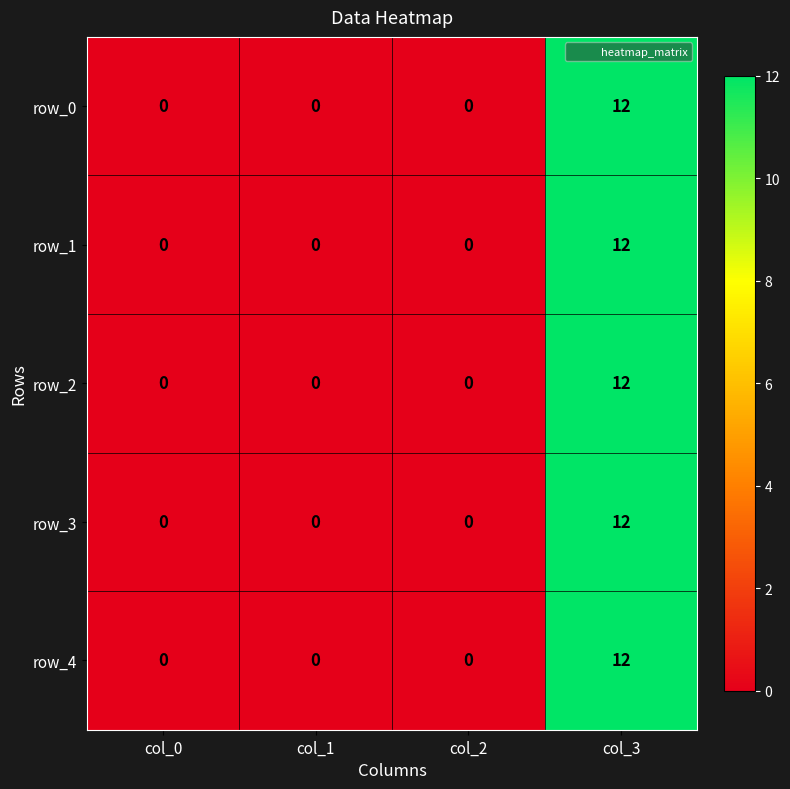

Reading left to right, list all the values displayed in this chart.

row_0: col_0=0	col_1=0	col_2=0	col_3=12
row_1: col_0=0	col_1=0	col_2=0	col_3=12
row_2: col_0=0	col_1=0	col_2=0	col_3=12
row_3: col_0=0	col_1=0	col_2=0	col_3=12
row_4: col_0=0	col_1=0	col_2=0	col_3=12